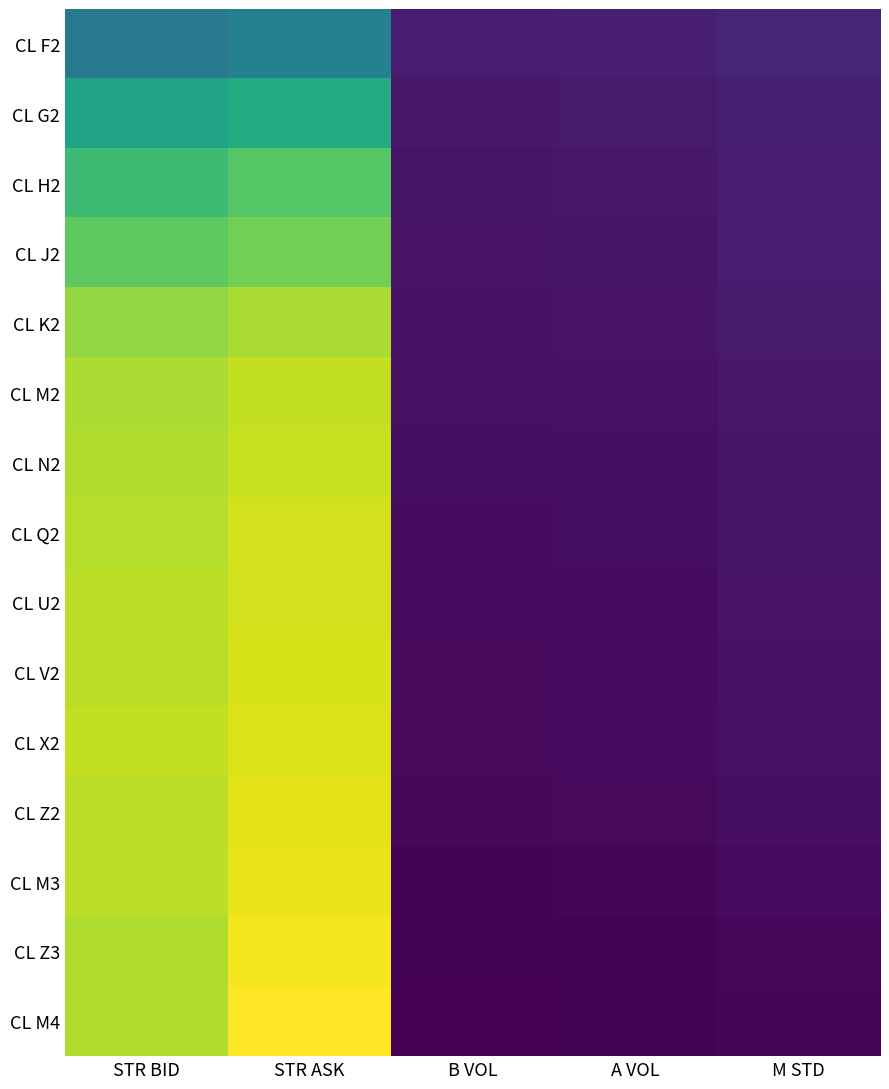

Which series changed the most between B VOL and A VOL?

CL F2